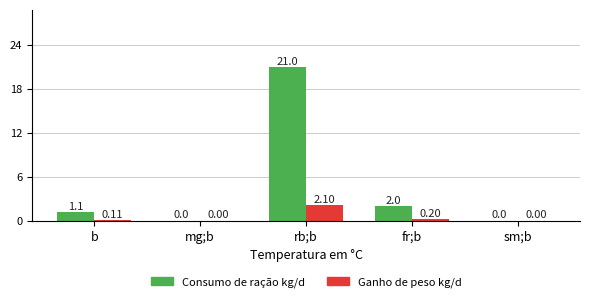

What is the difference between the Ganho de peso kg/d values at fr;b and rb;b?

1.9